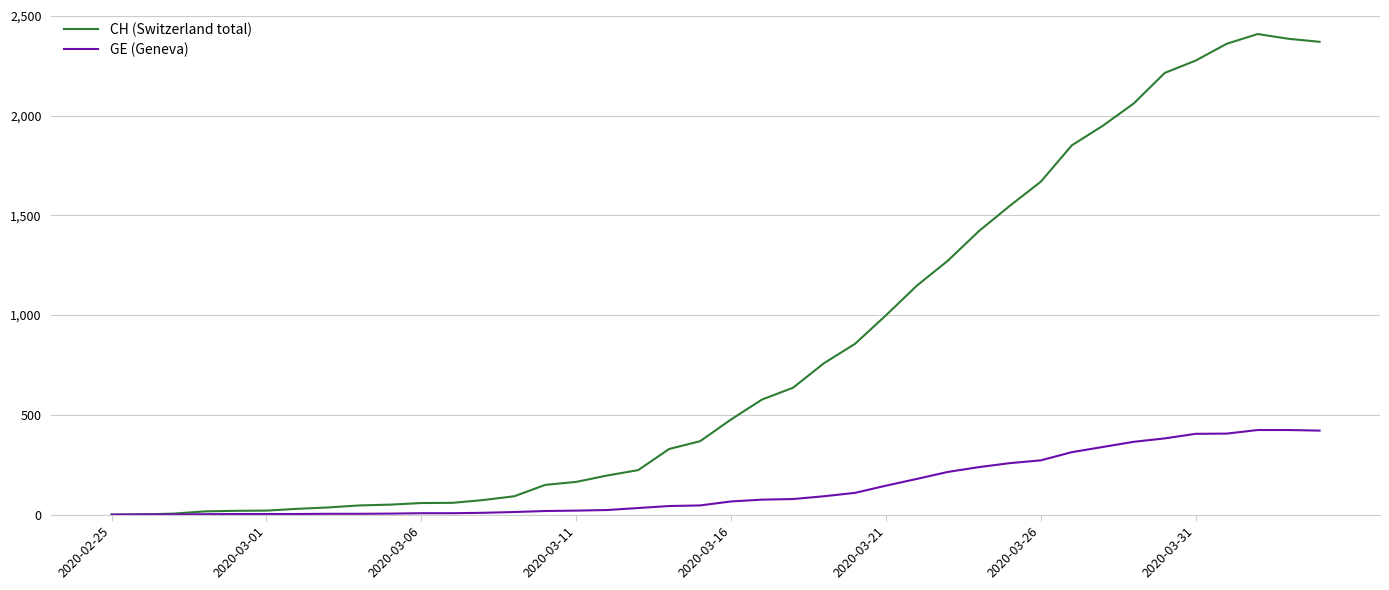

What is the maximum value shown in the chart?

2409